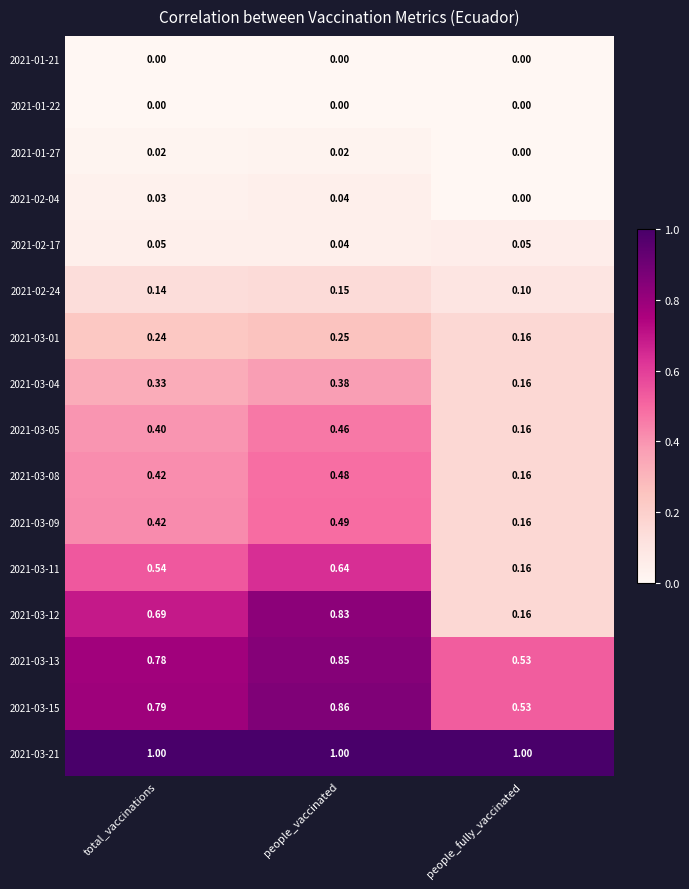

At which category is the sum across all series the highest?

people_vaccinated